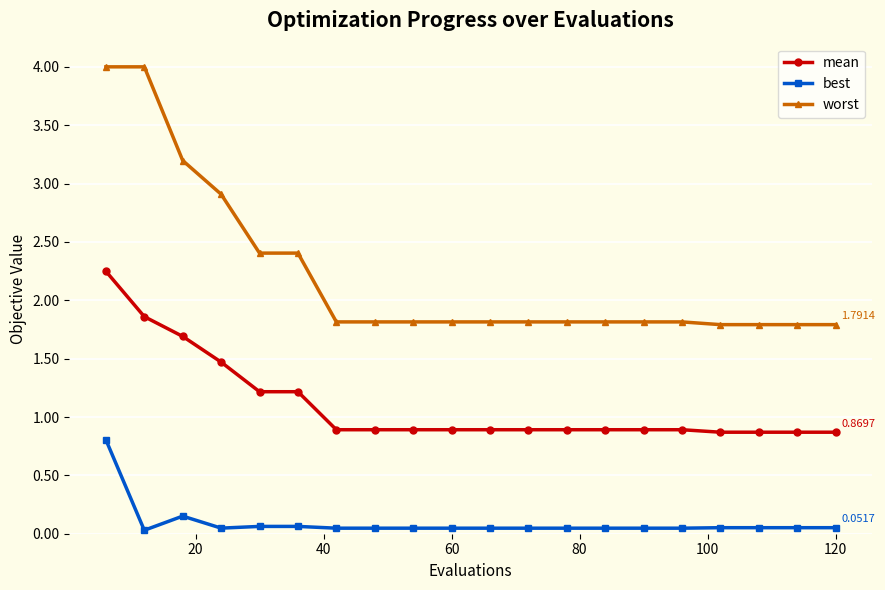

Which series has the largest range (max minus min)?

worst